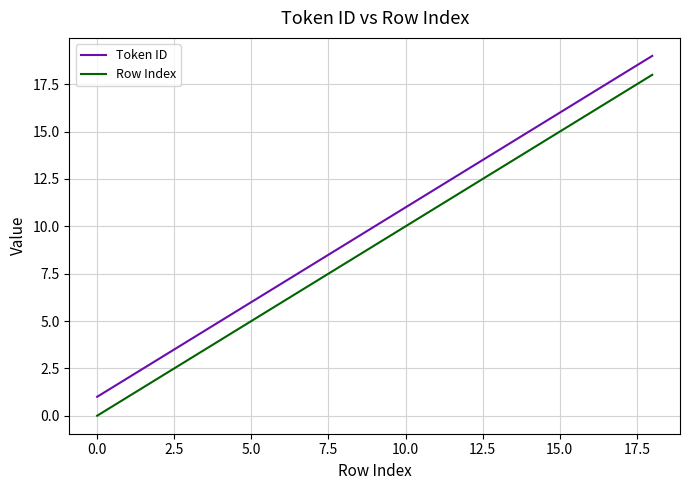

What are all the series names shown in the legend?

Token ID, Row Index